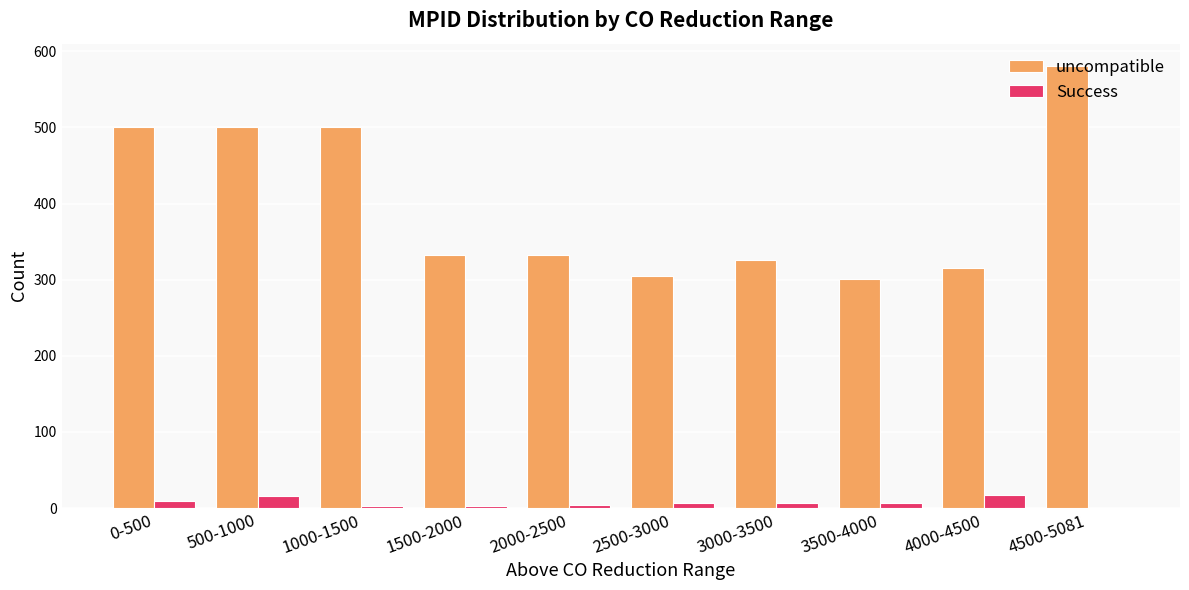

How many groups of bars are there?

10